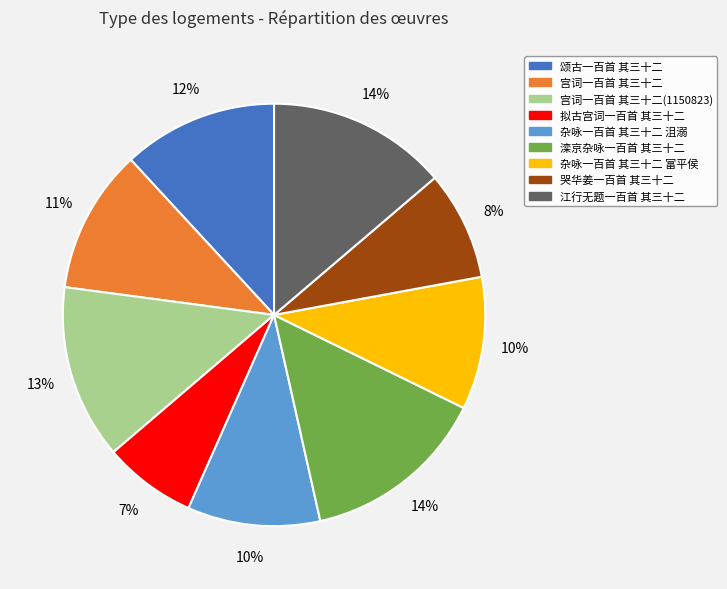

Is the sum of 哭华姜一百首 其三十二 and 江行无题一百首 其三十二 greater than half?

No